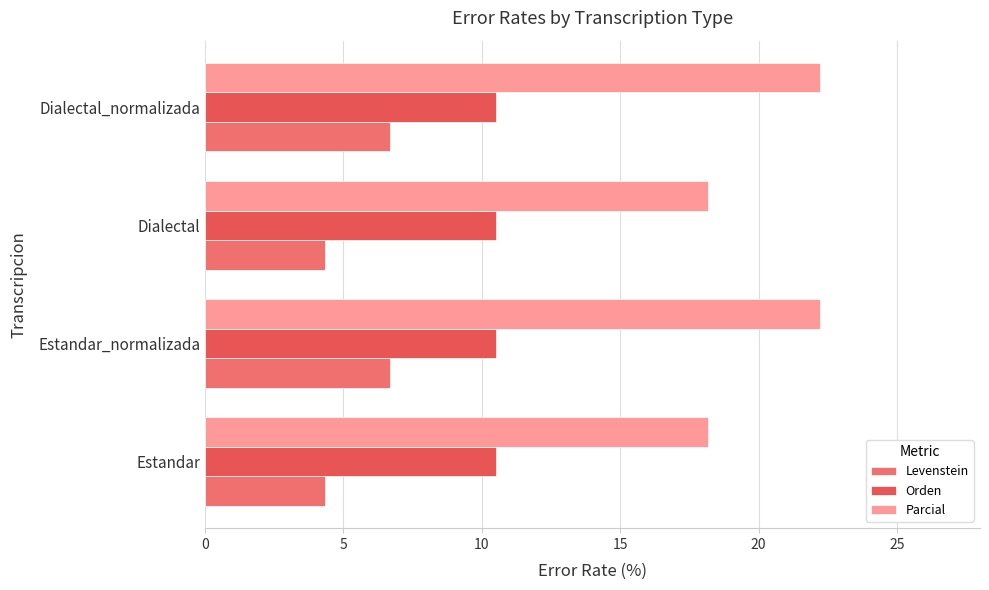

How many distinct data groups are displayed?

3